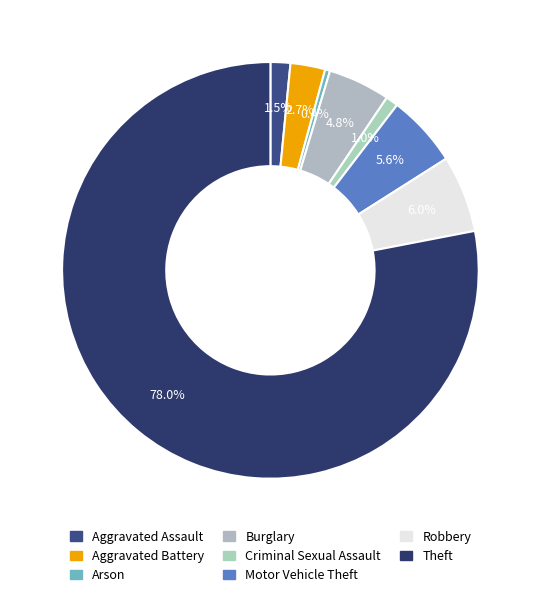

Combined, what portion of the pie is Aggravated Battery and Aggravated Assault?

4.2%